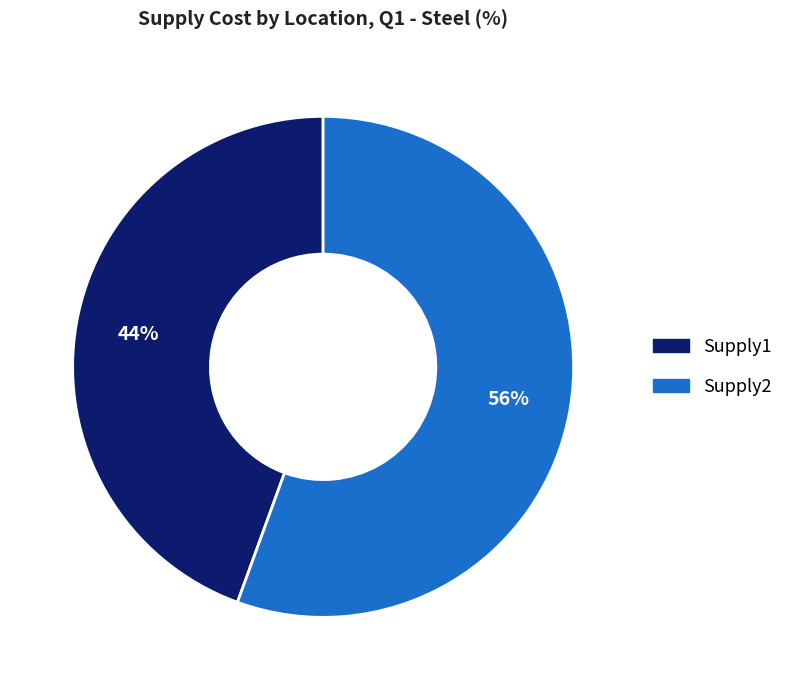

The Supply1 slice represents 44% of the pie. True or false?

True